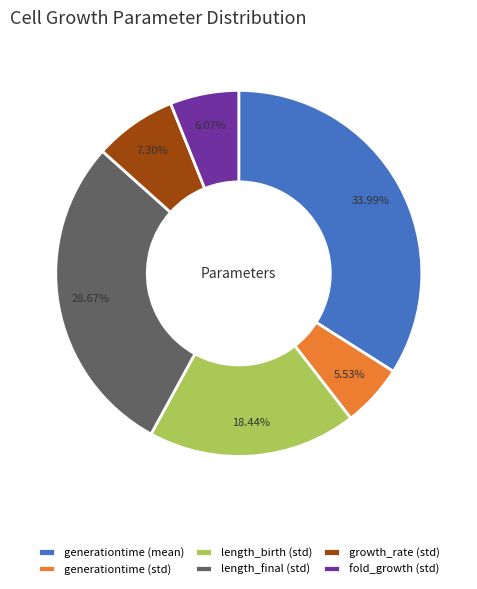

Rank the categories by value from lowest to highest.

generationtime (std), fold_growth (std), growth_rate (std), length_birth (std), length_final (std), generationtime (mean)